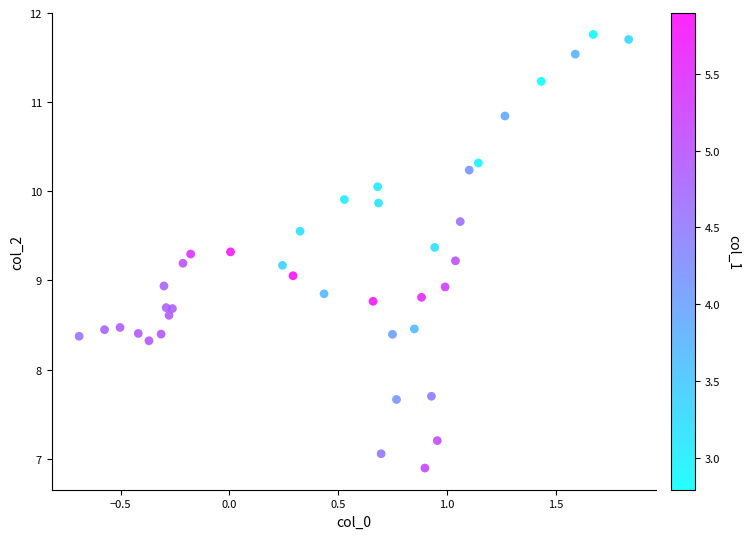

What is the range of X values (max minus min)?

2.5